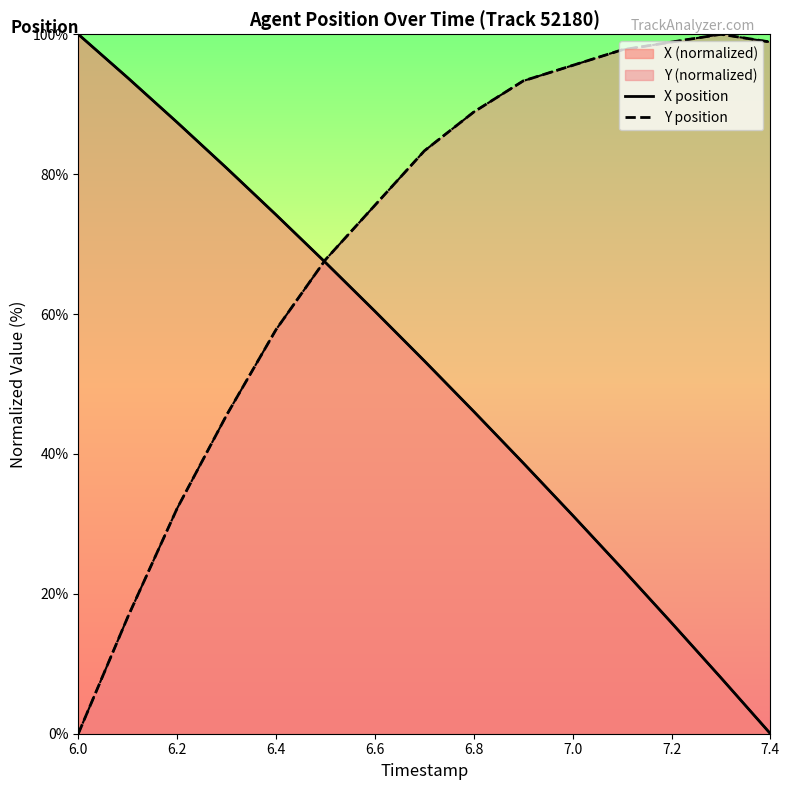

At which category does the chart reach its minimum across all series?

7.4